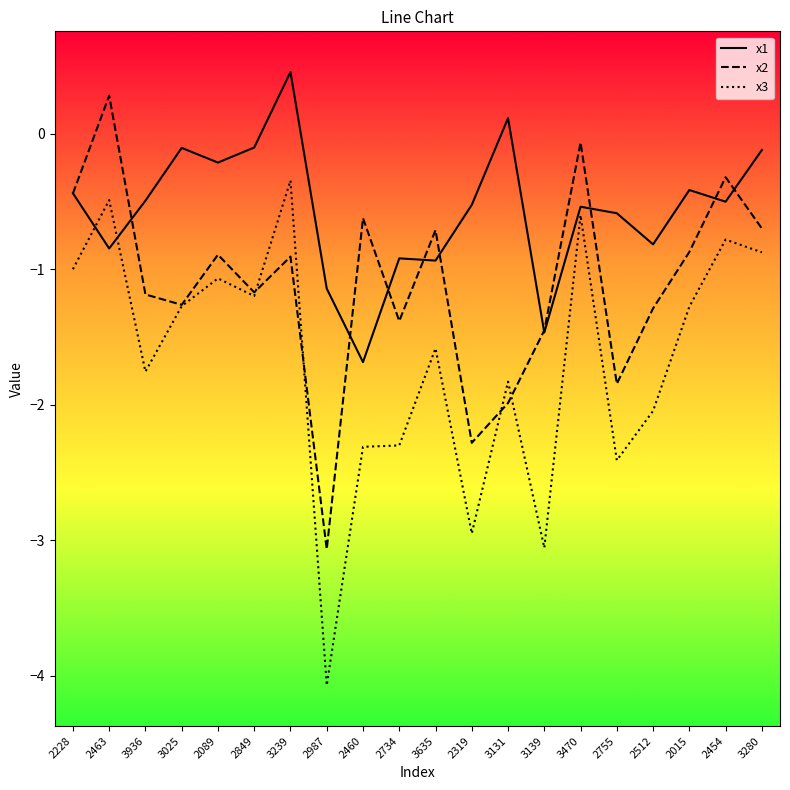

Is it true that x2 equals -0.7 at 2512?

False